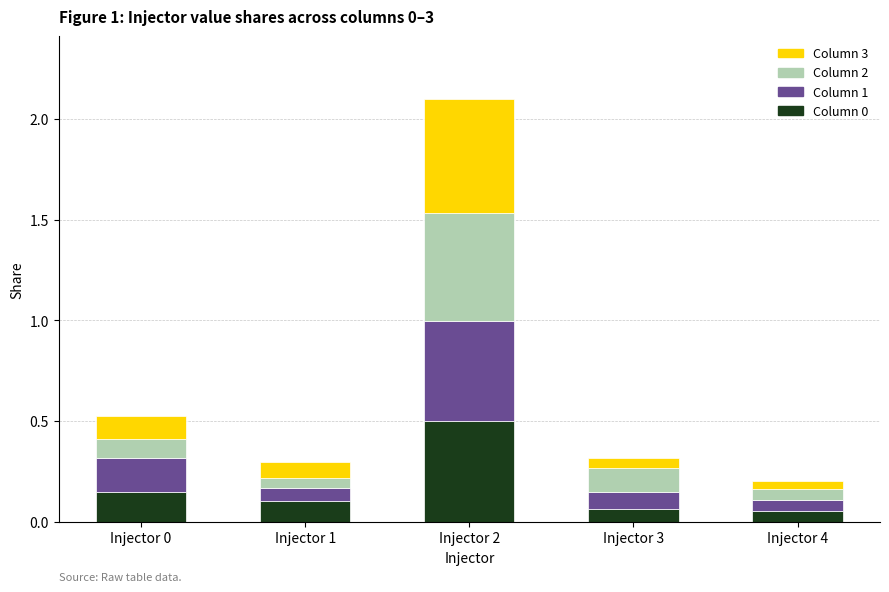

The Column 0 series shows 0.1 at Injector 0. True or false?

True